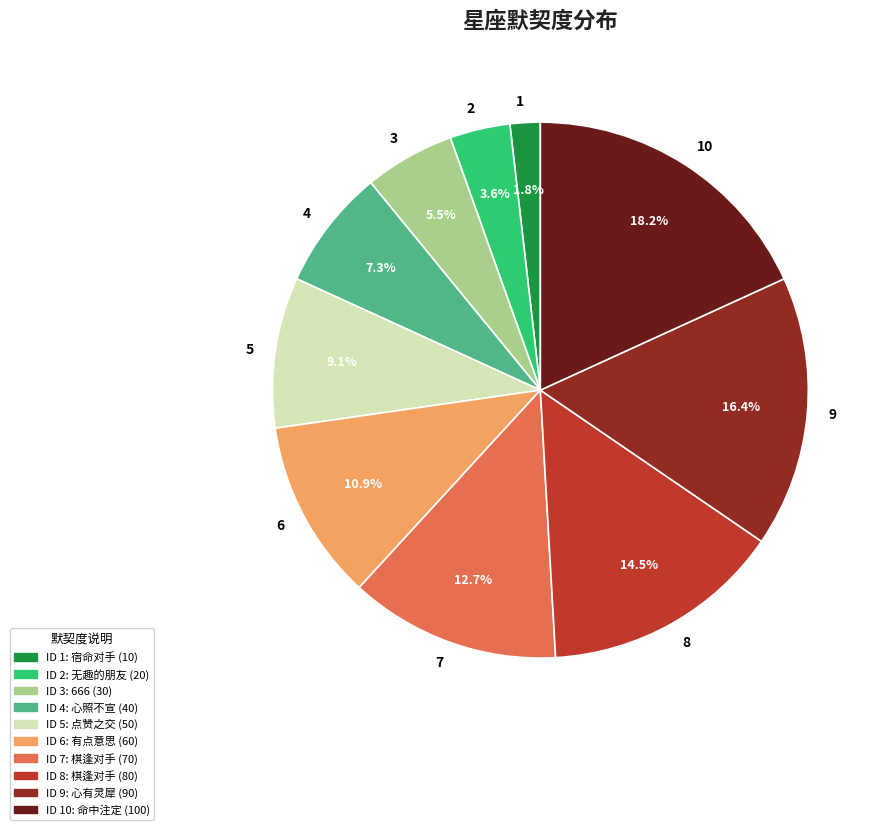

What is the largest slice in the pie chart?

10